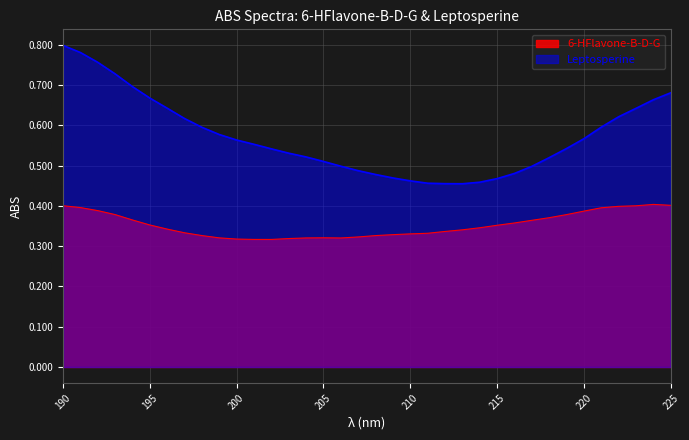

Reading left to right, transcribe all the data shown in this chart.

6-HFlavone-B-D-G: 0.4	0.4	0.4	0.4	0.4	0.4	0.3	0.3	0.3	0.3	0.3	0.3	0.3	0.3	0.3	0.3	0.3	0.3	0.3	0.3	0.3	0.3	0.3	0.3	0.3	0.4	0.4	0.4	0.4	0.4	0.4	0.4	0.4	0.4	0.4	0.4
Leptosperine: 0.8	0.8	0.8	0.7	0.7	0.7	0.6	0.6	0.6	0.6	0.6	0.6	0.5	0.5	0.5	0.5	0.5	0.5	0.5	0.5	0.5	0.5	0.5	0.5	0.5	0.5	0.5	0.5	0.5	0.5	0.6	0.6	0.6	0.6	0.7	0.7